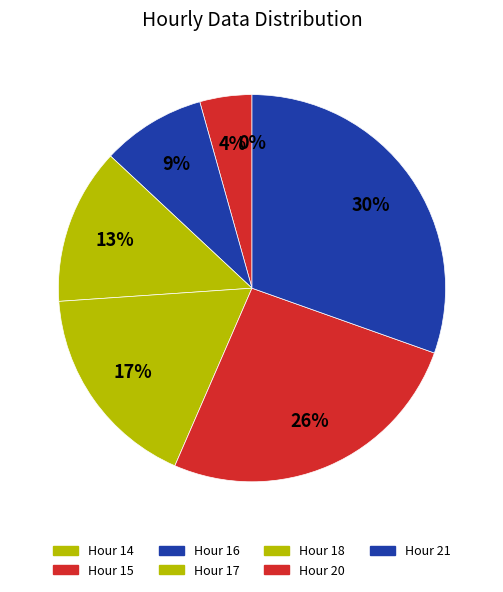

How many segments does this pie chart have?

7